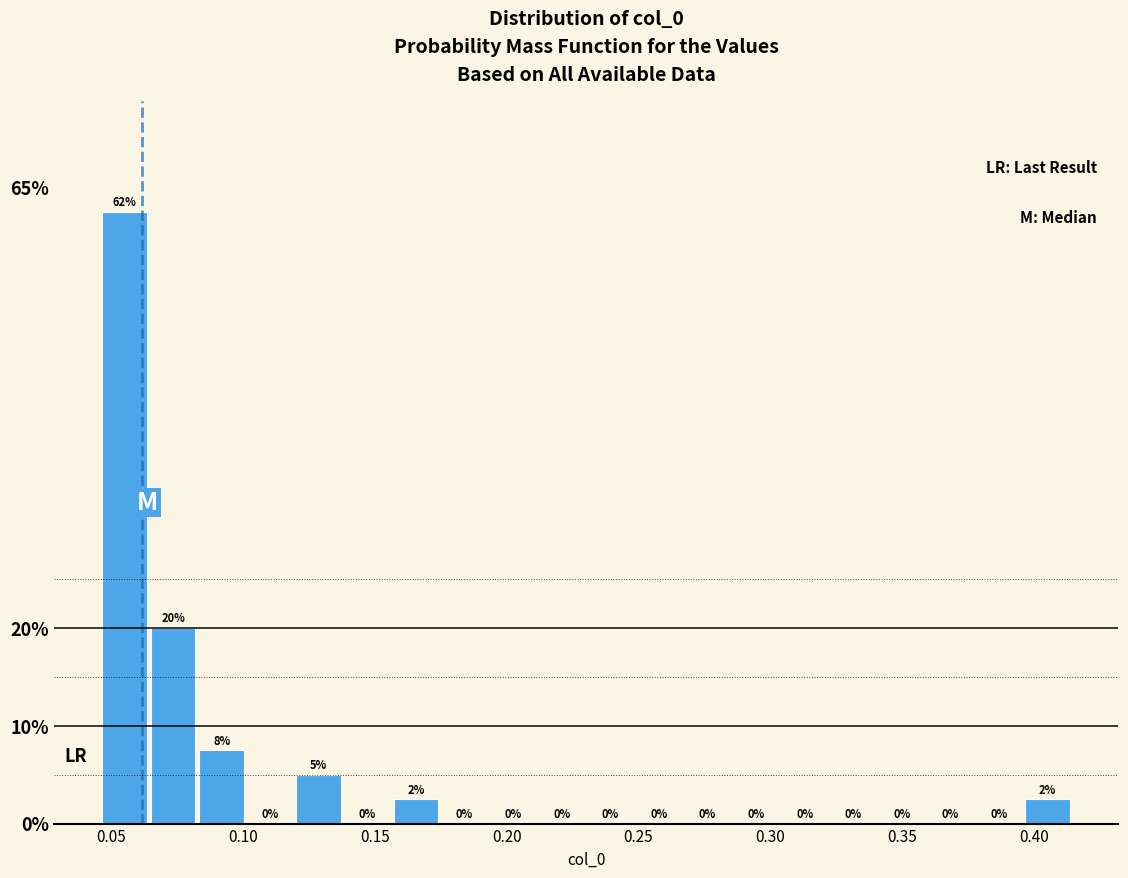

Read against the x-axis, roughly where is the centre of the tallest bar?

0.055